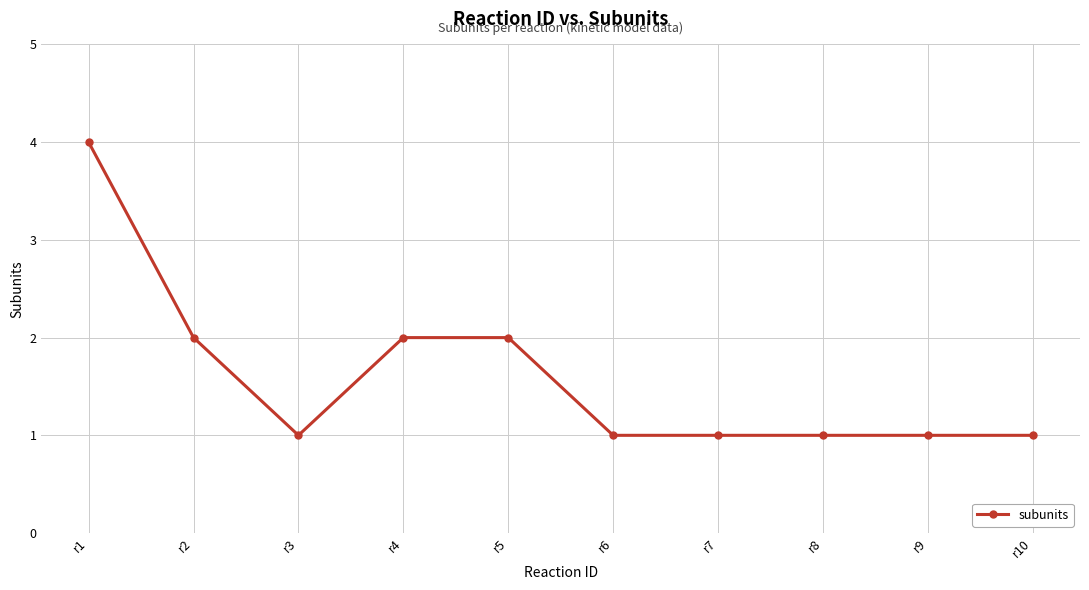

Where is the first local minimum?

r3